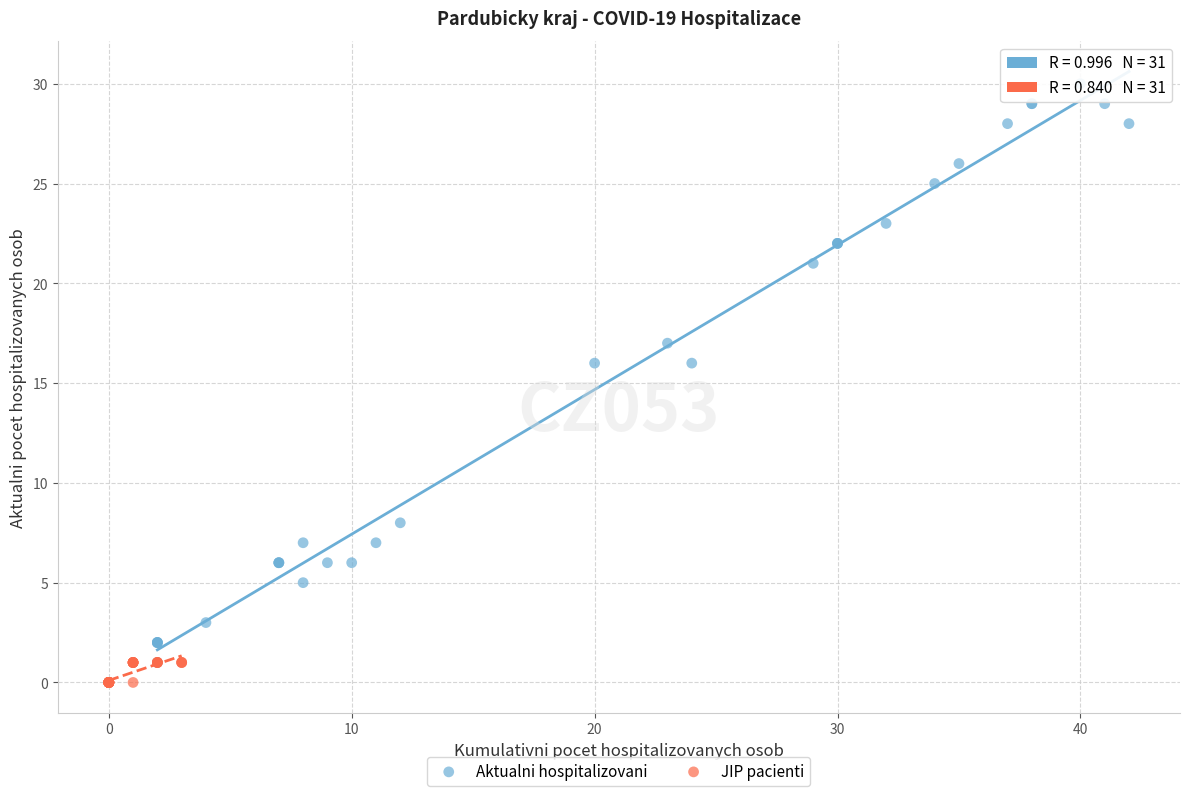

Which series has the largest Y range (max minus min)?

Aktualni hospitalizovani